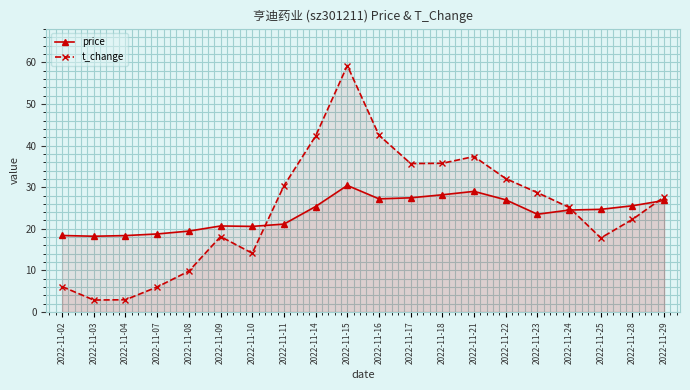

What is the average value of the price series?

23.8